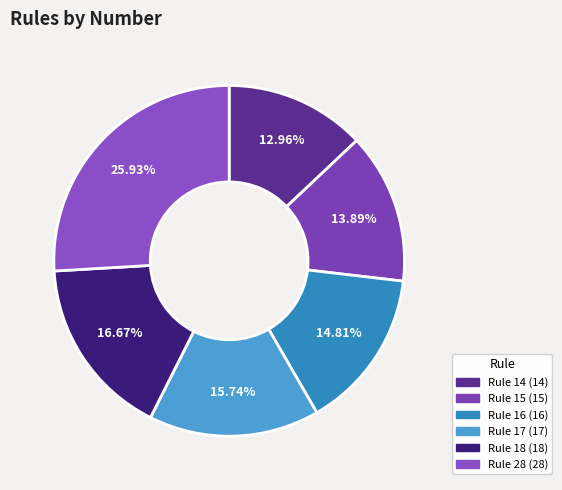

How many segments does this pie chart have?

6